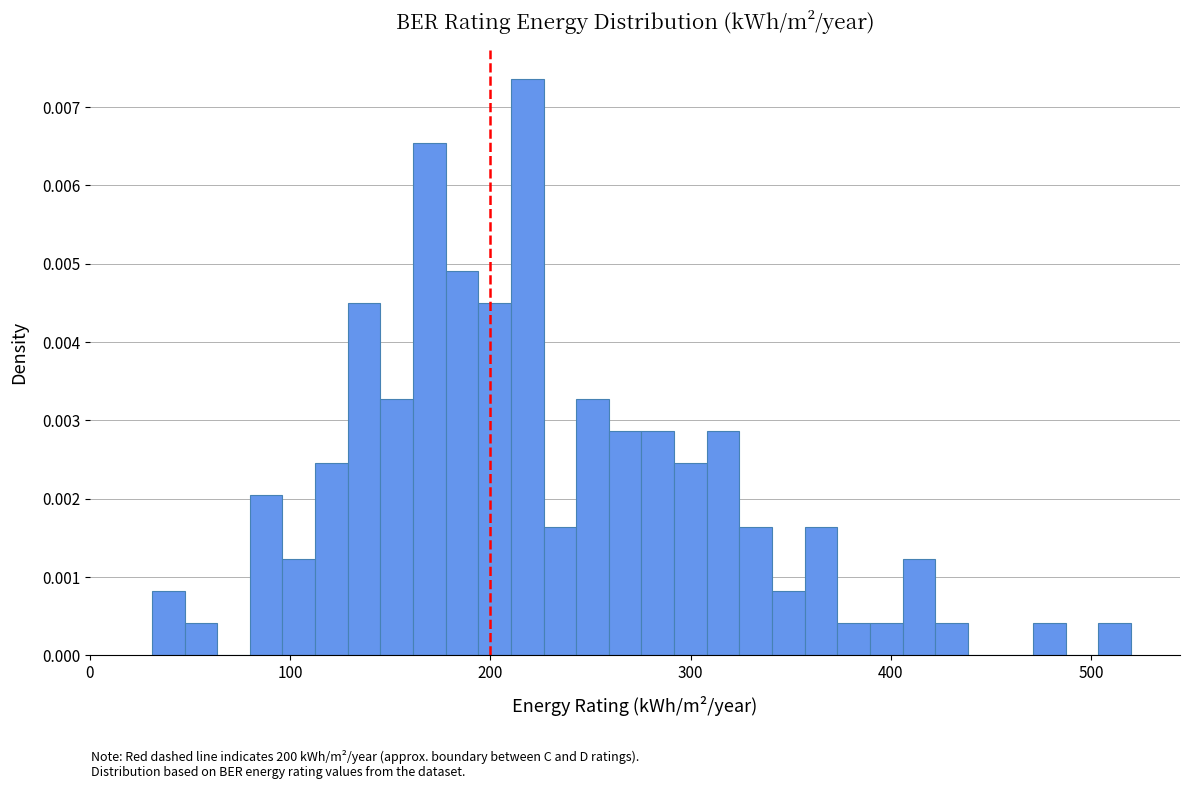

Read against the x-axis, roughly where is the centre of the tallest bar?

220